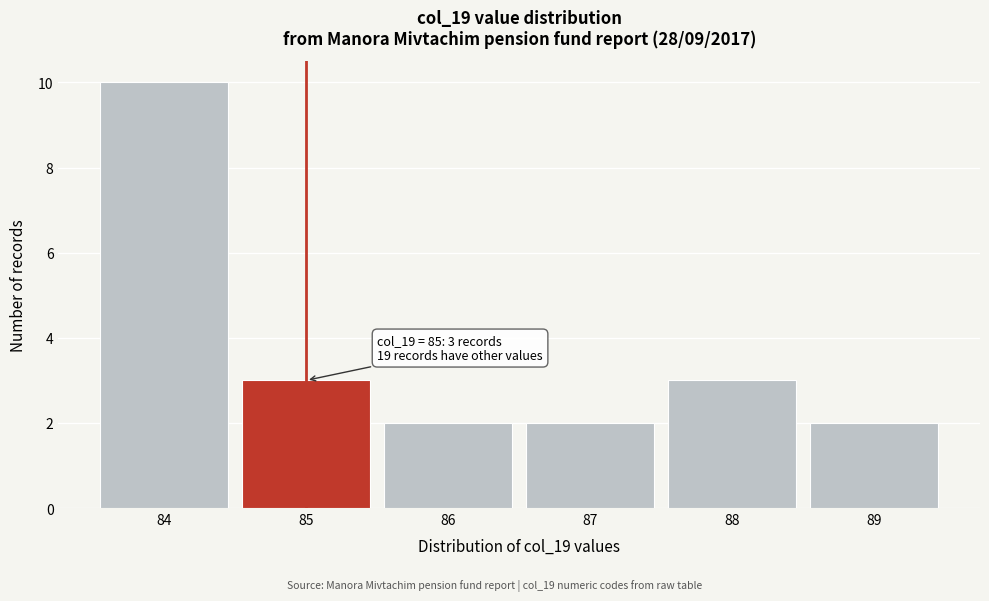

Over which range of the x-axis is the bar tallest?

83.5 to 84.5